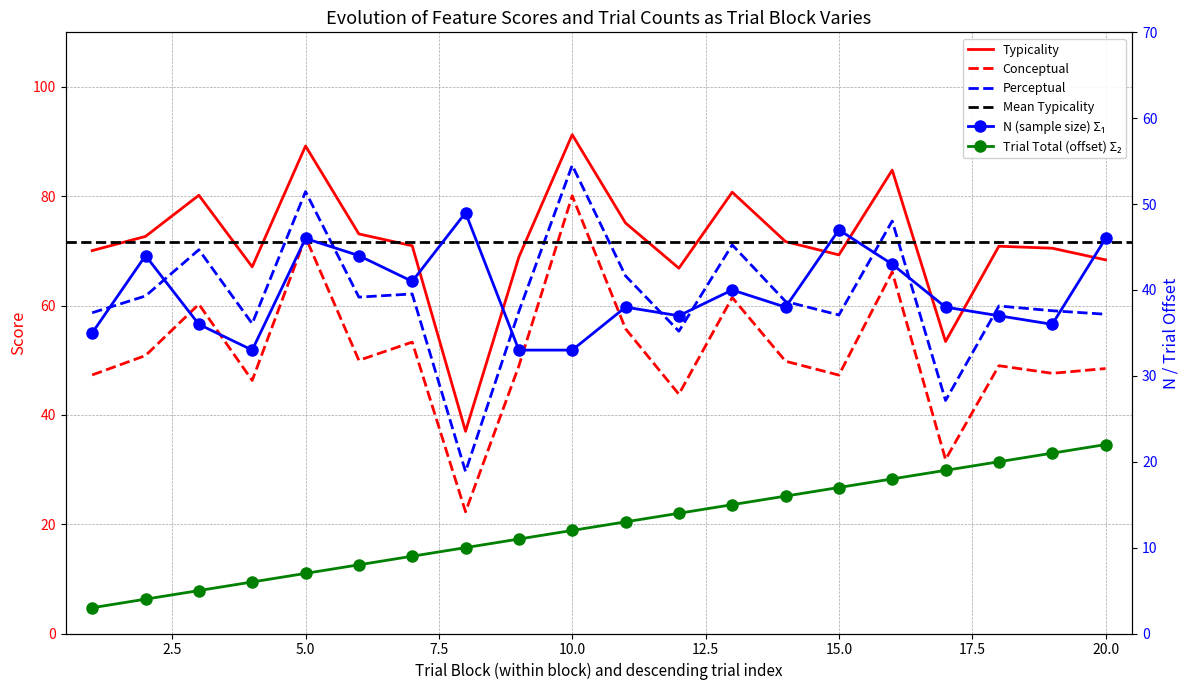

True or false: trial_block and perceptual intersect in this chart.

False